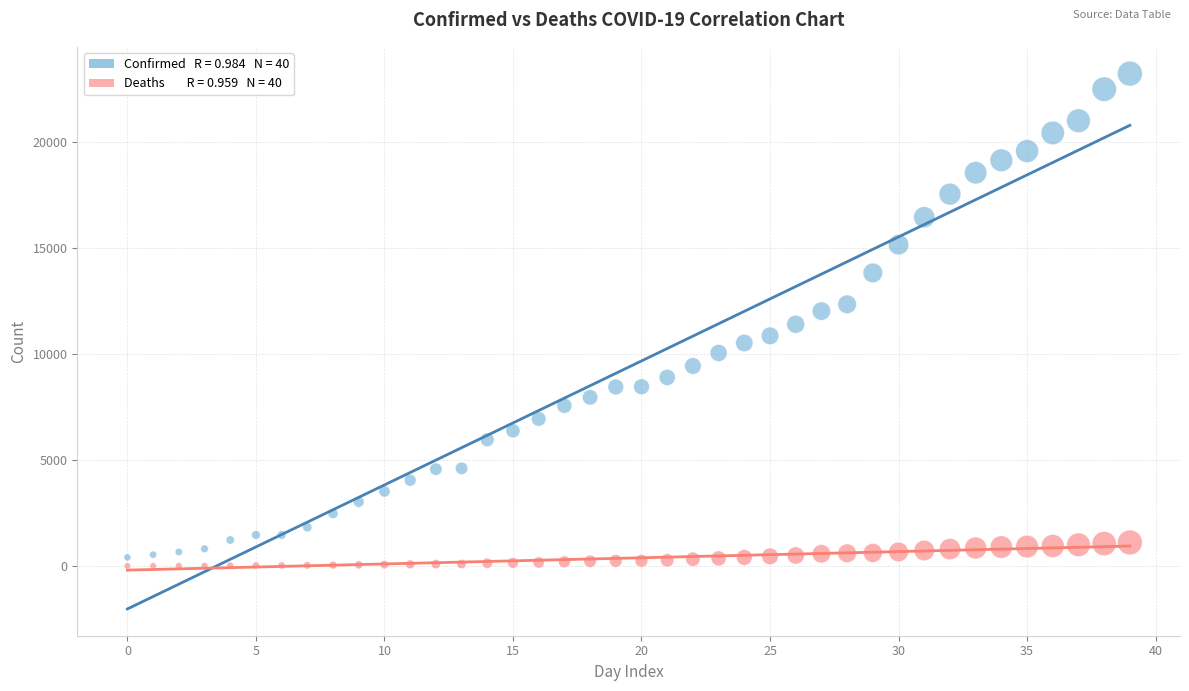

Across all data points, what is the range of Y values (max minus min)?

23215